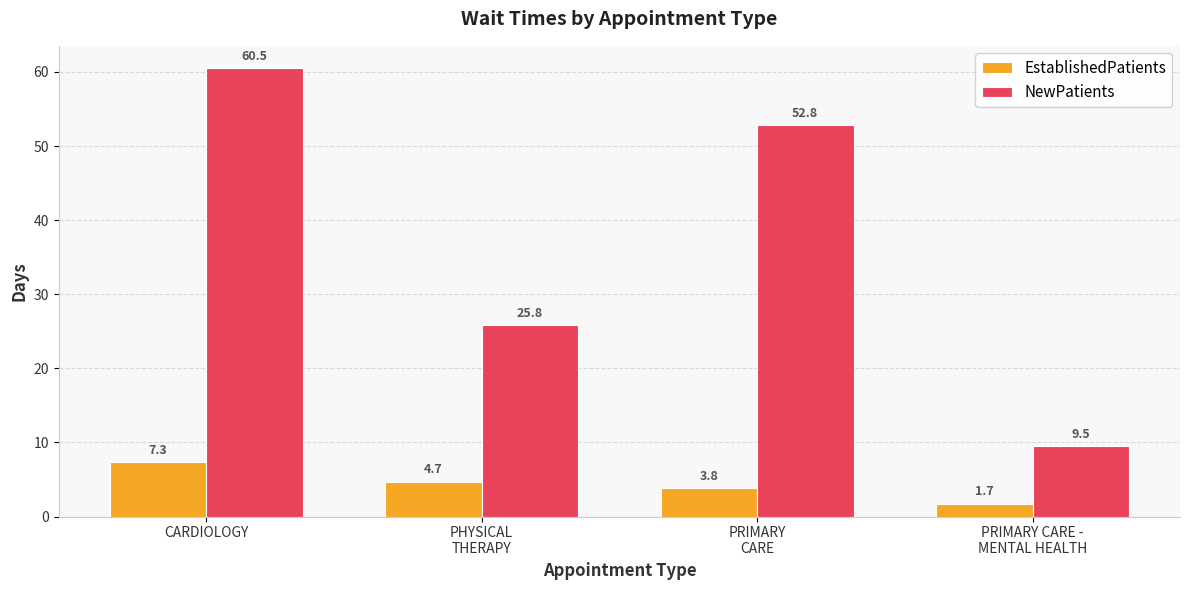

List the labels in order of EstablishedPatients value, smallest first.

PRIMARY CARE -
MENTAL HEALTH, PRIMARY
CARE, PHYSICAL
THERAPY, CARDIOLOGY